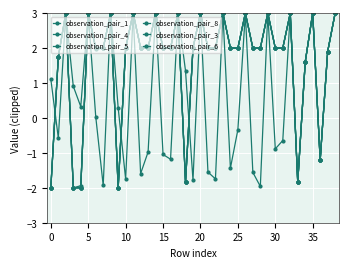

At which label does observation_pair_8 reach its peak?

5